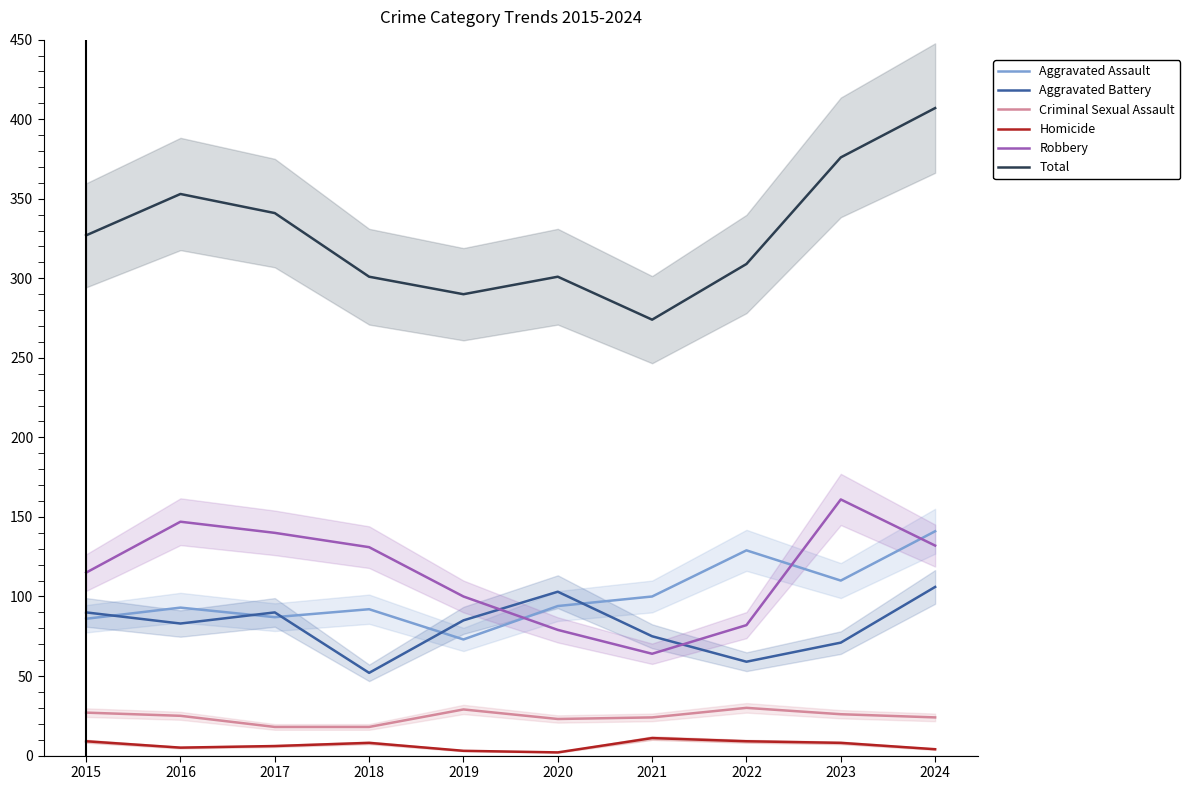

How many interior local valleys does the Aggravated Battery series have?

3